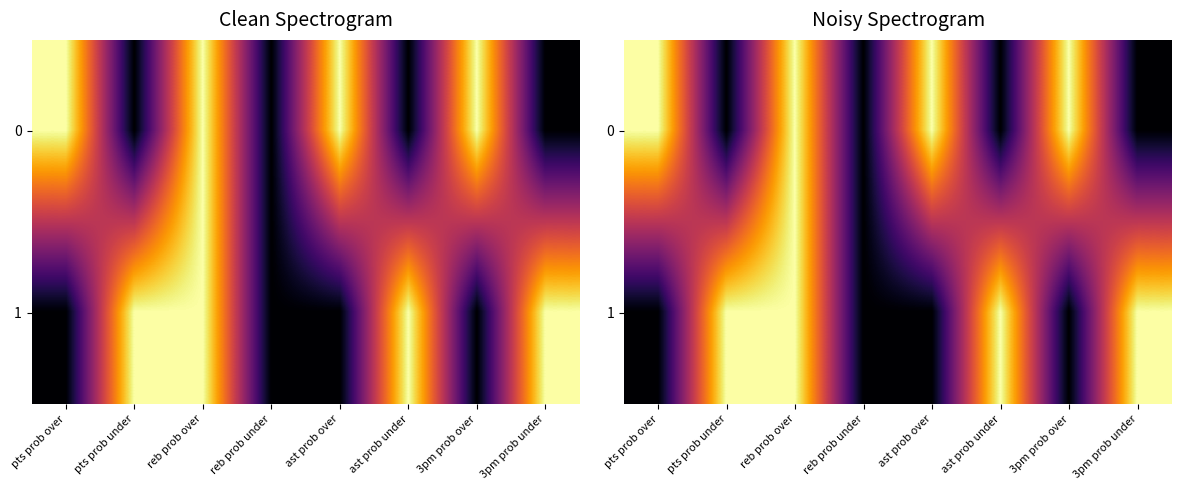

The 1 series shows -57 at ast prob over. True or false?

False